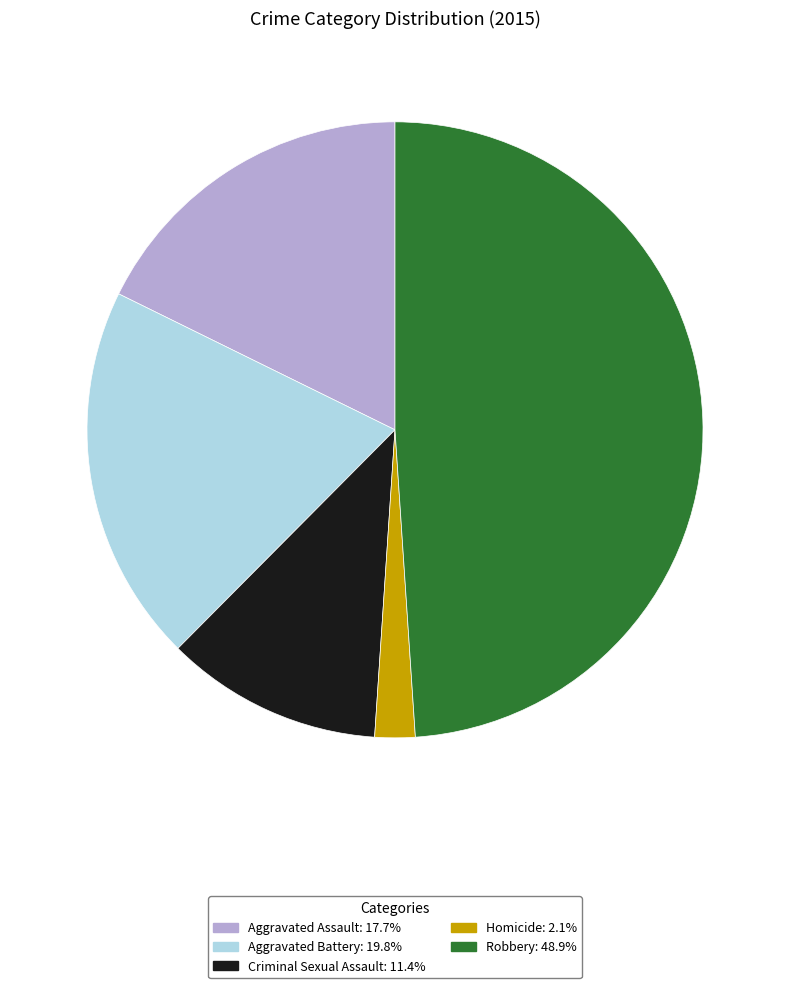

How many segments does this pie chart have?

5